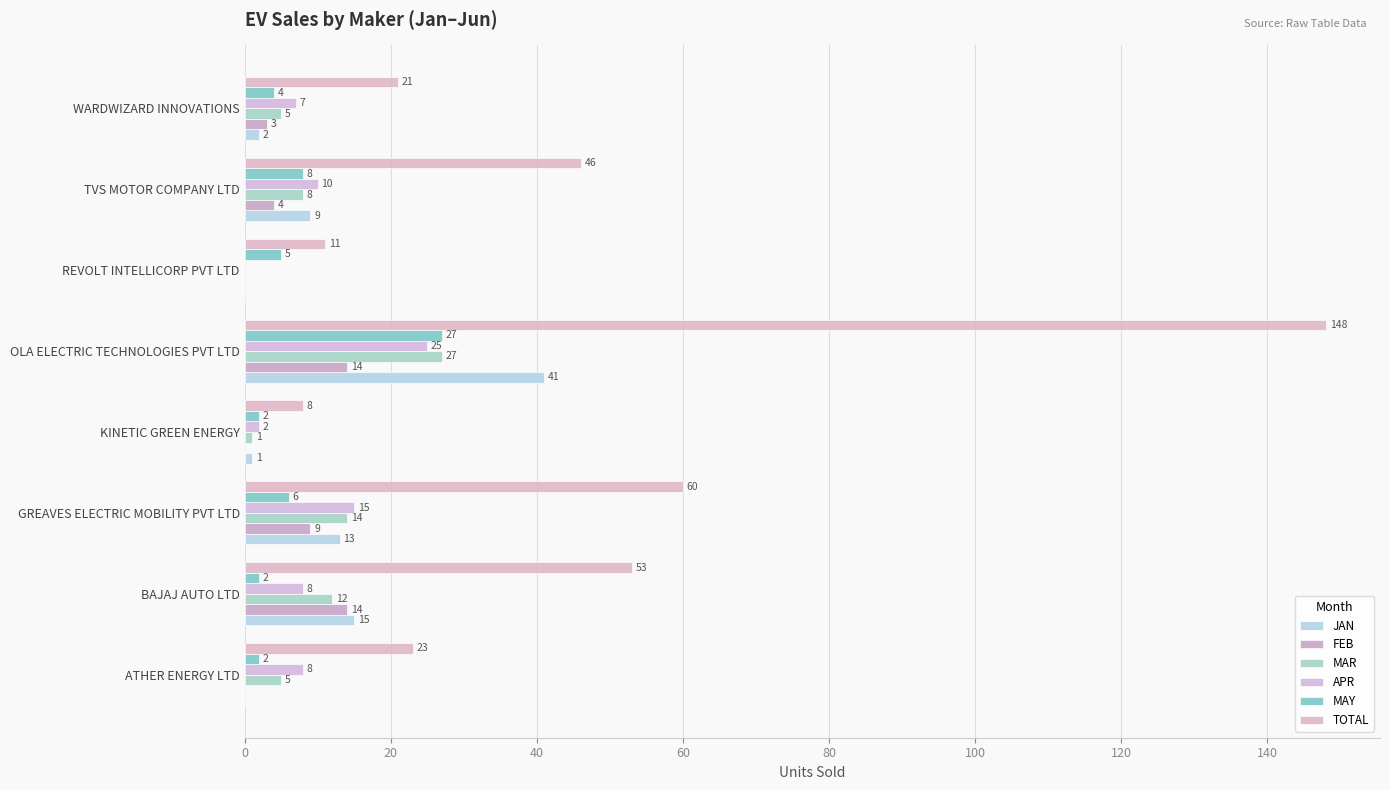

What is the average value of the MAR series?

9